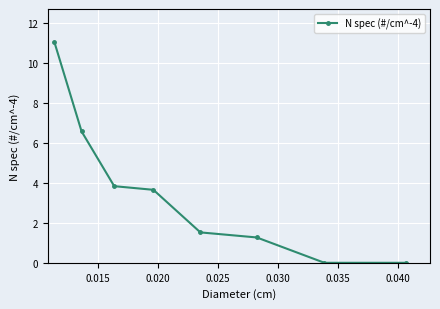

What is the maximum value shown in the chart?

11.0